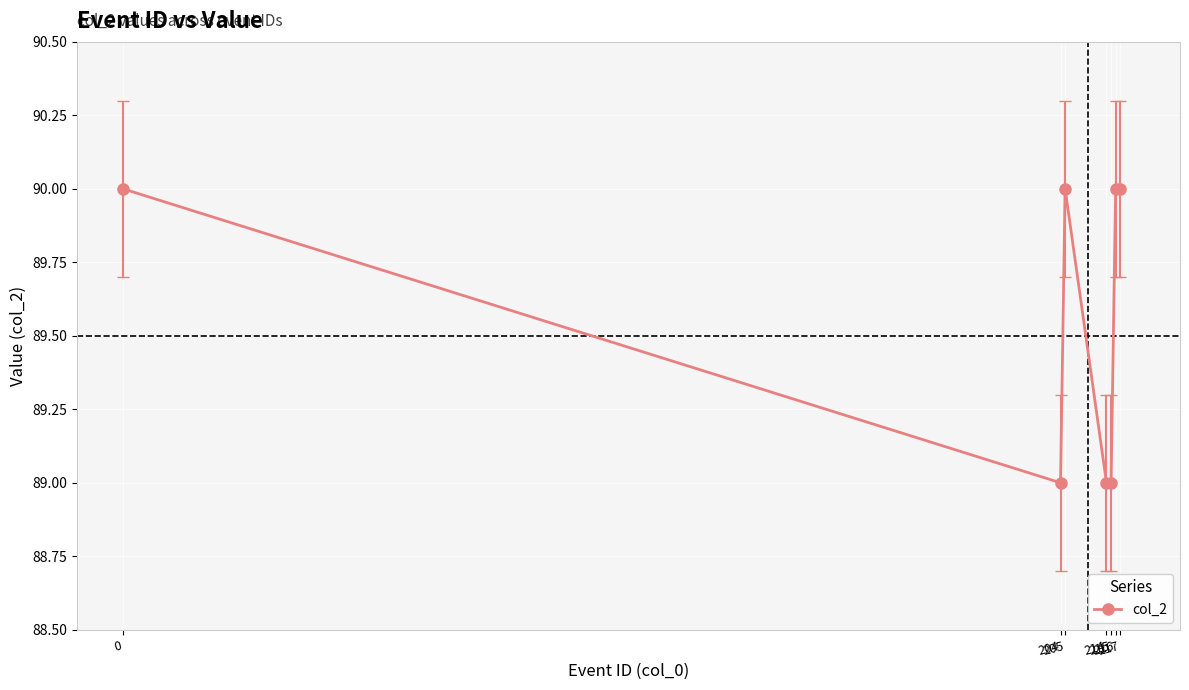

What is the smallest value displayed?

89